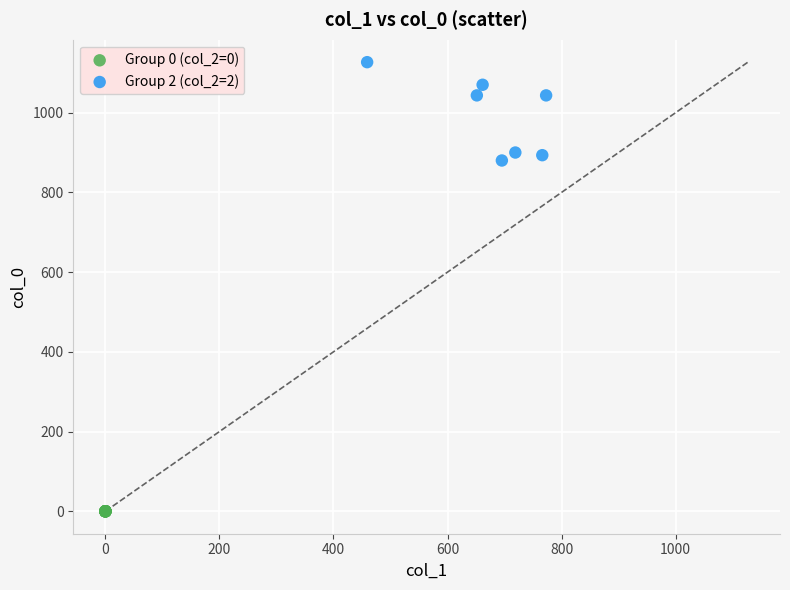

Which series reaches the maximum Y coordinate?

Group 2 (col_2=2)